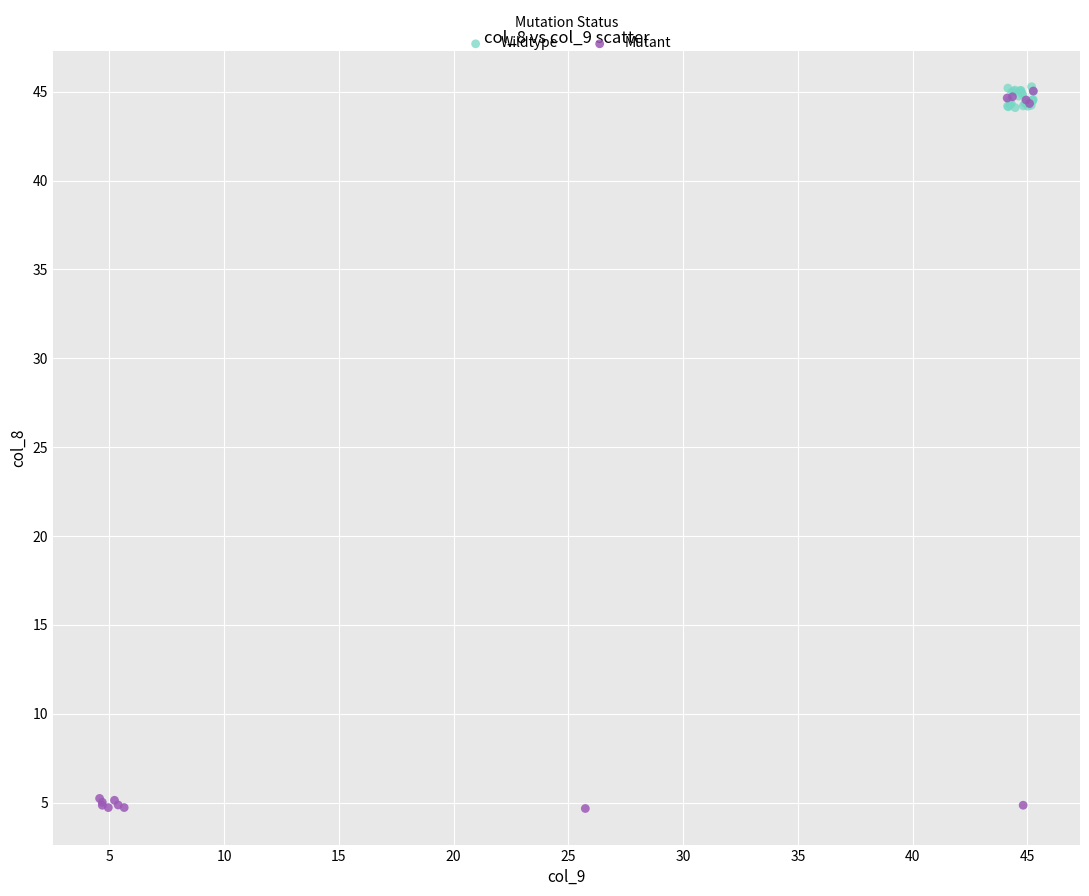

Which series has the widest spread of Y values?

Mutant